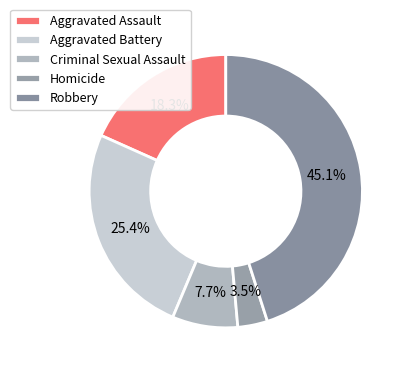

Is it true that Criminal Sexual Assault is 16% of the pie?

False